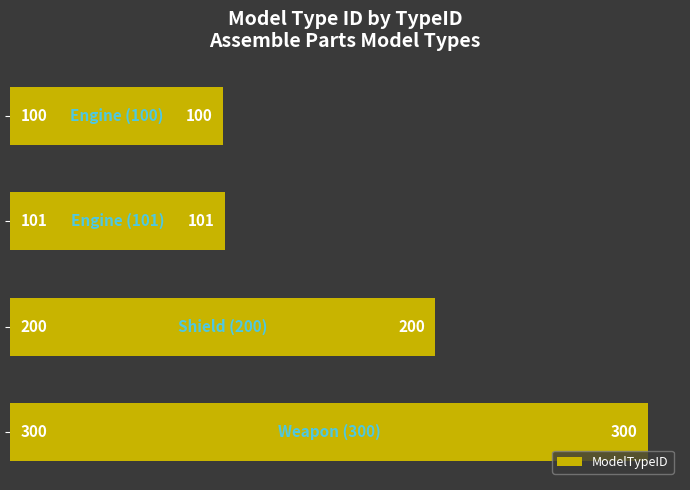

What is the value of the 3rd bar from the top?

200